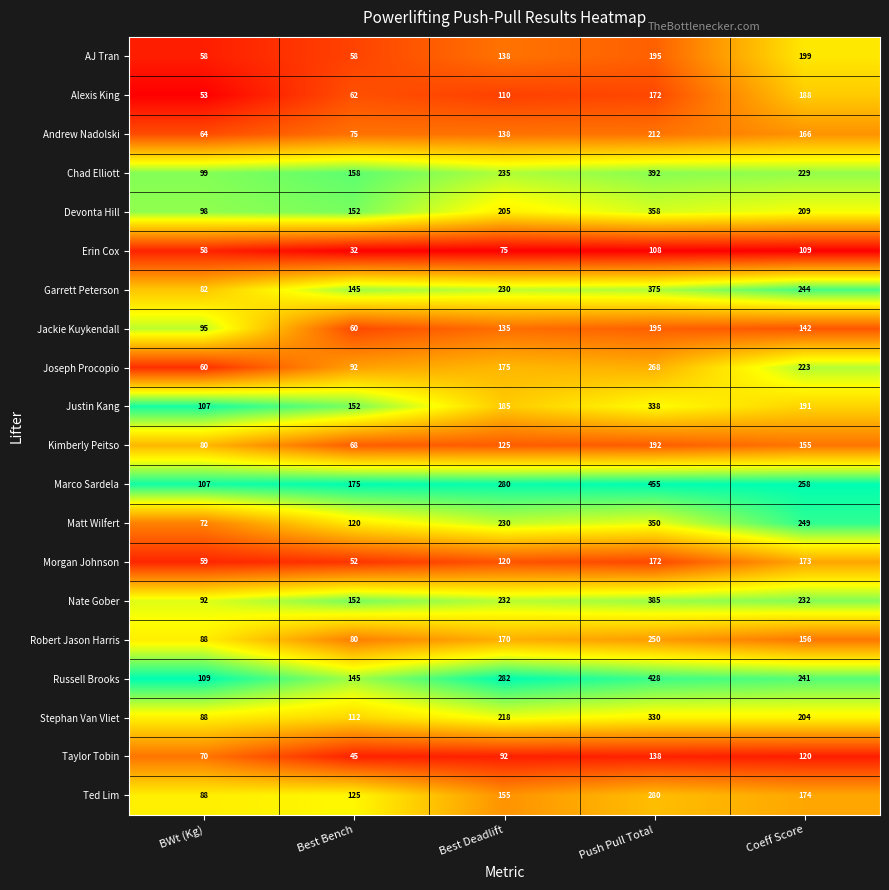

Which category has the highest value across all series?

Push Pull Total